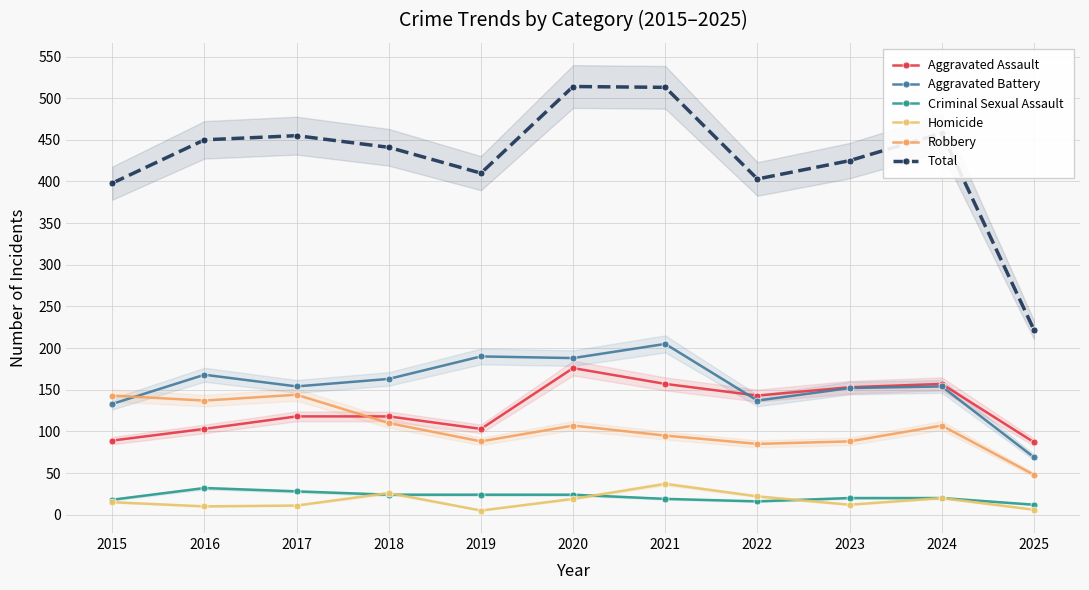

Where is the first local maximum for Homicide?

2018